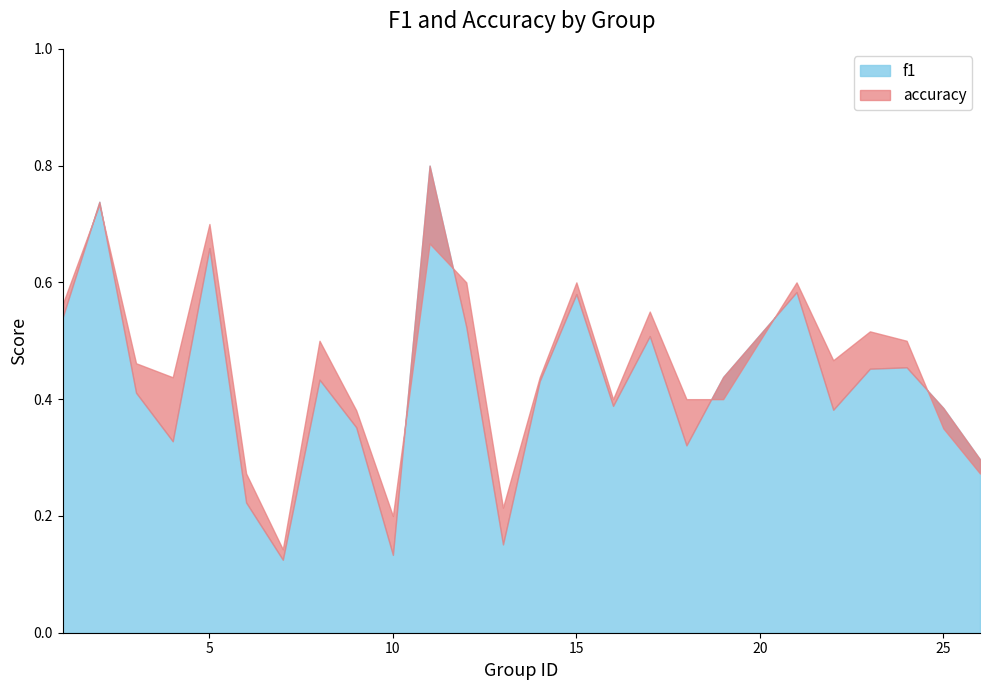

What is the difference between the second highest and minimum values in the accuracy series?

0.6